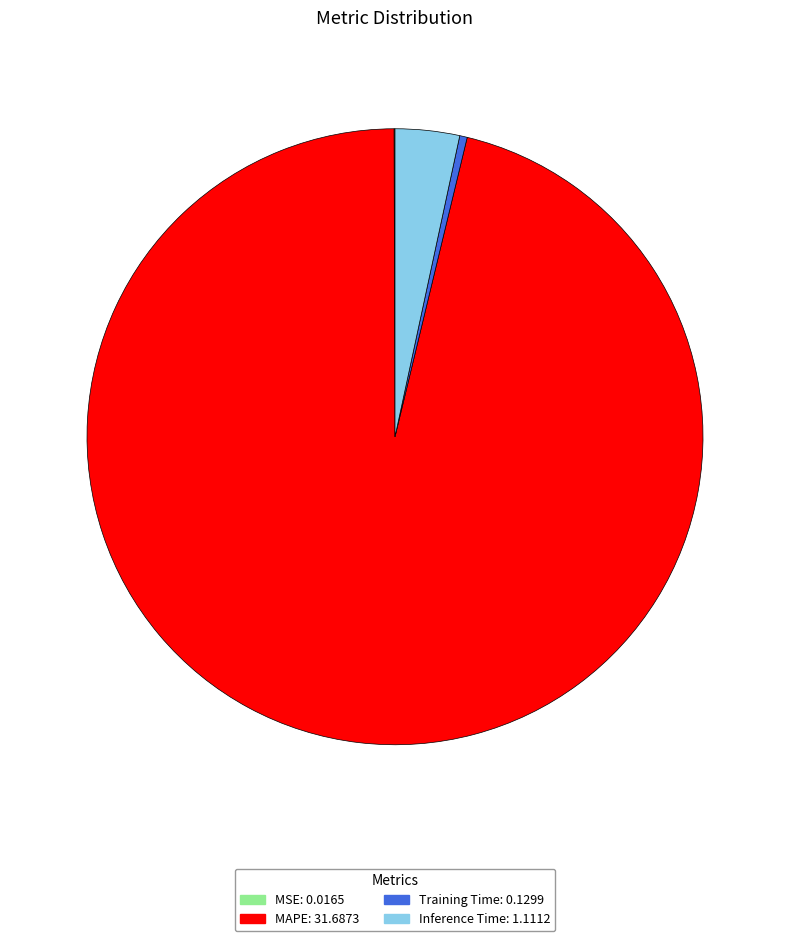

Combined, do MAPE and Training Time account for over 50%?

Yes